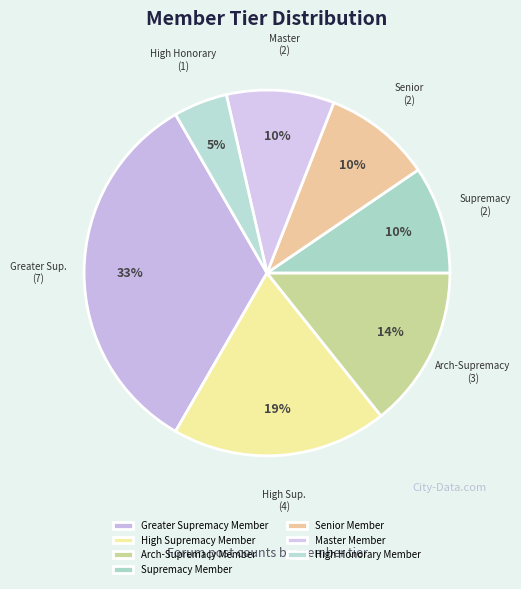

To the nearest percent, what percentage of the pie is Arch-Supremacy Member?

14%